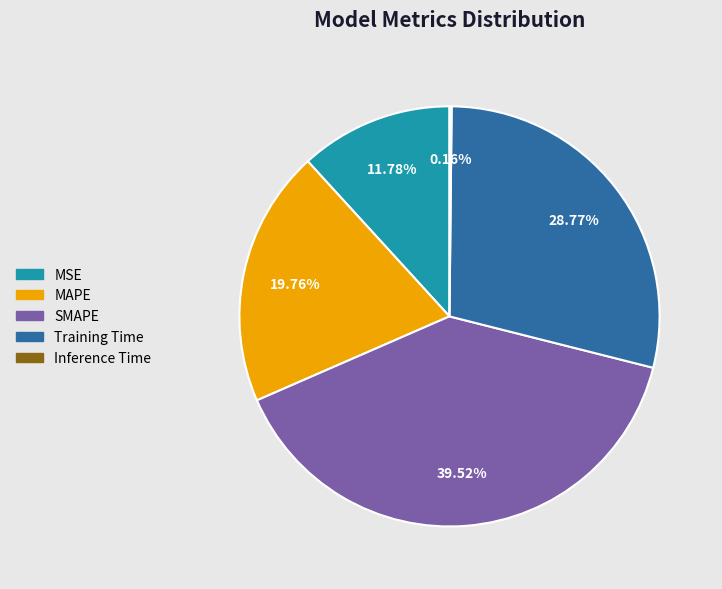

Combined, do MAPE and MSE account for over 50%?

No